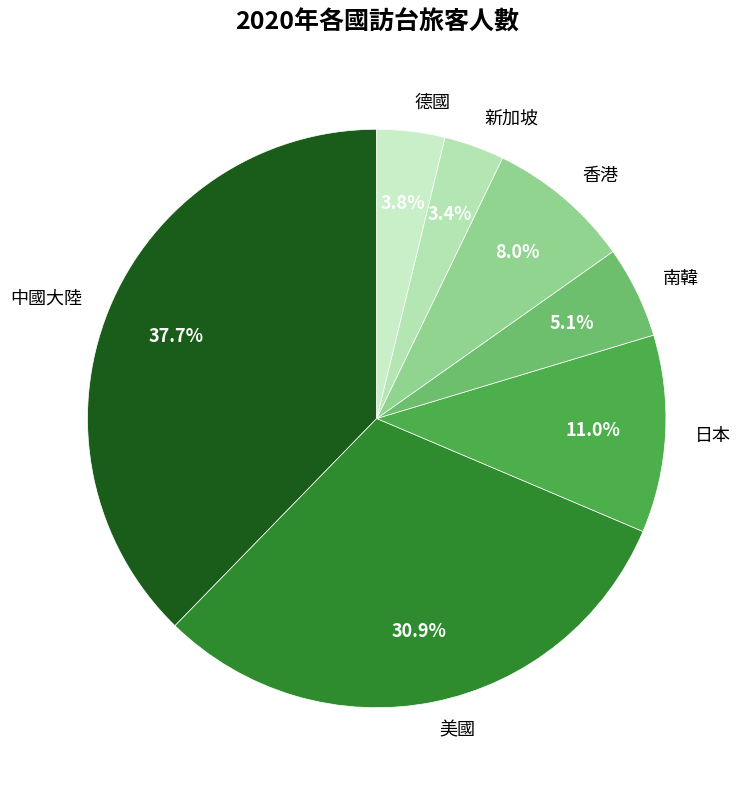

Is there any slice that represents more than half of the pie?

No